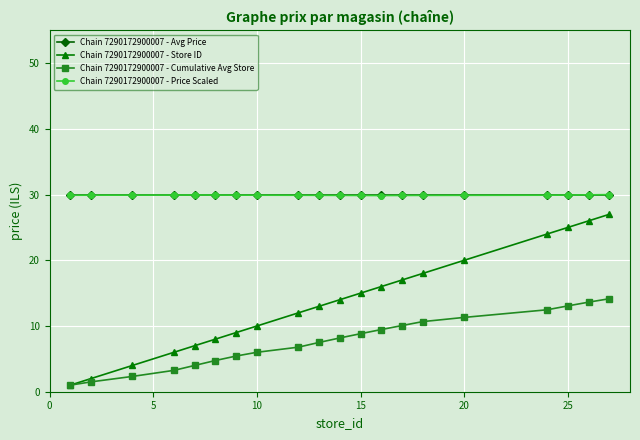

True or false: Chain 7290172900007 - Cumulative Avg Store and Chain 7290172900007 - Avg Price cross at least once.

False